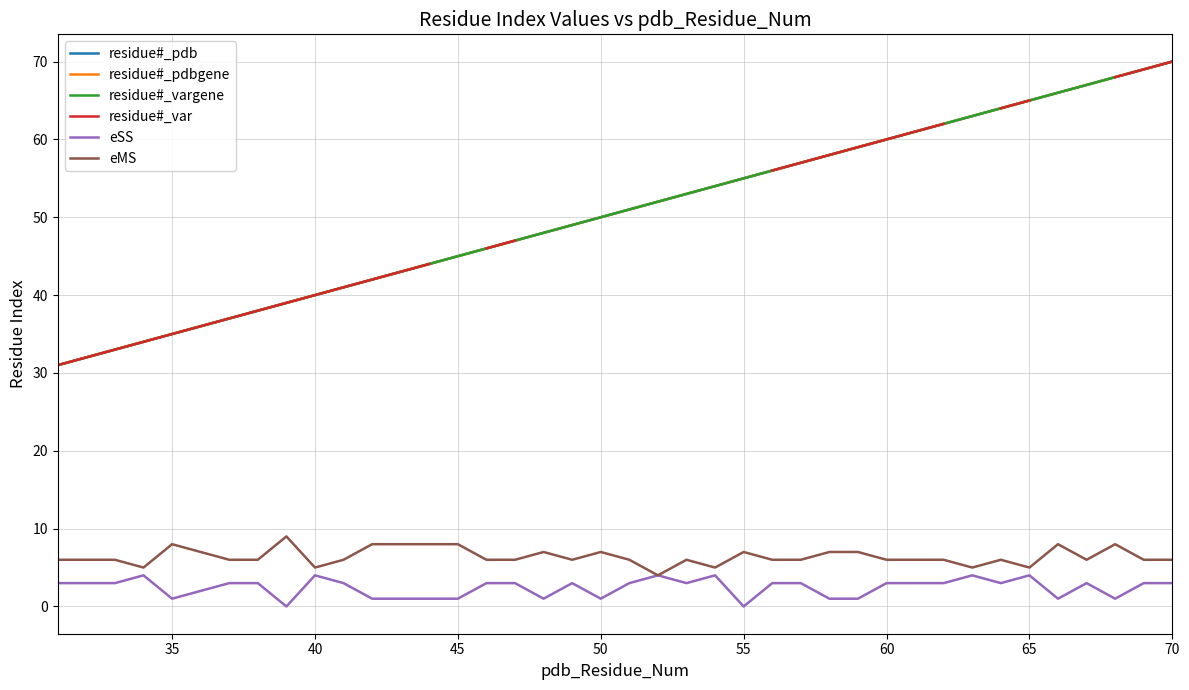

How many data points in residue#_pdbgene are less than 51?

20